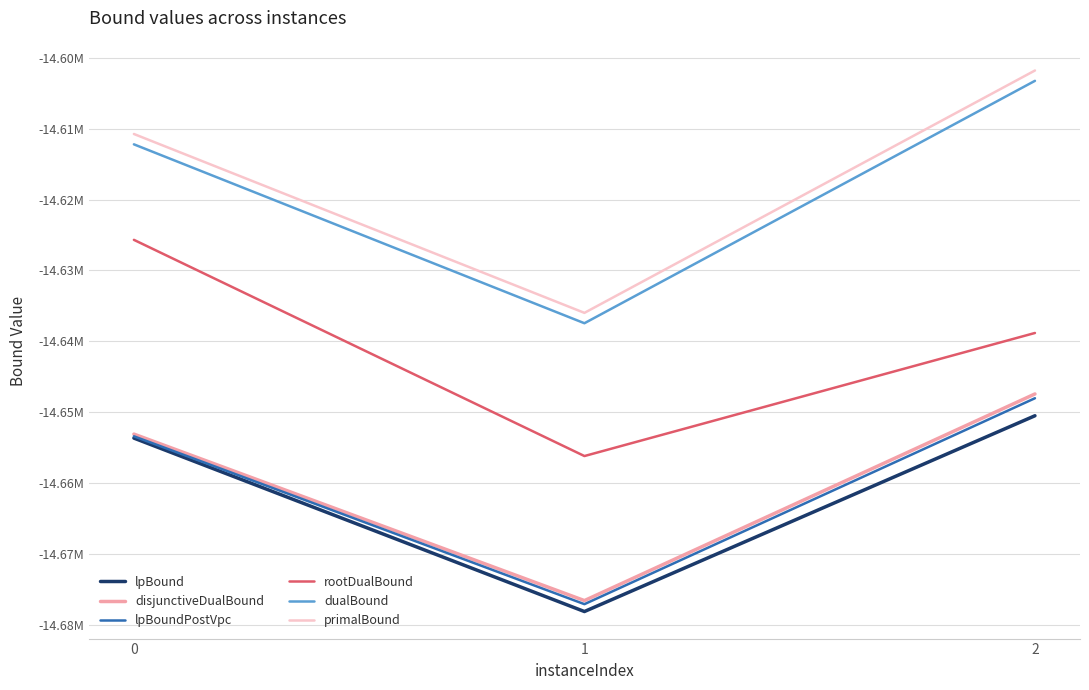

What is the value of the lpBoundPostVpc point at the 3rd from the left?

-14648029.3